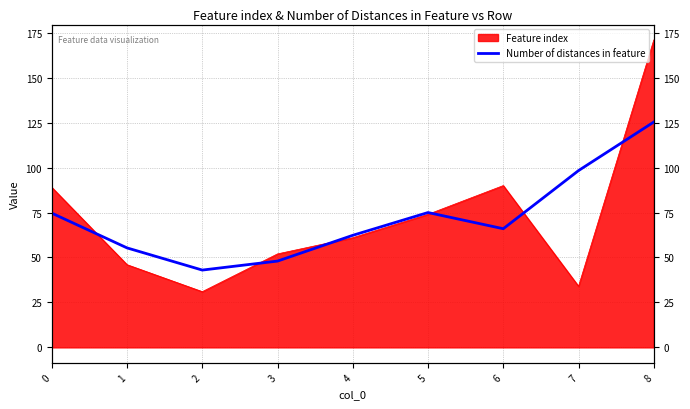

At which category does the data reach its first local peak?

5